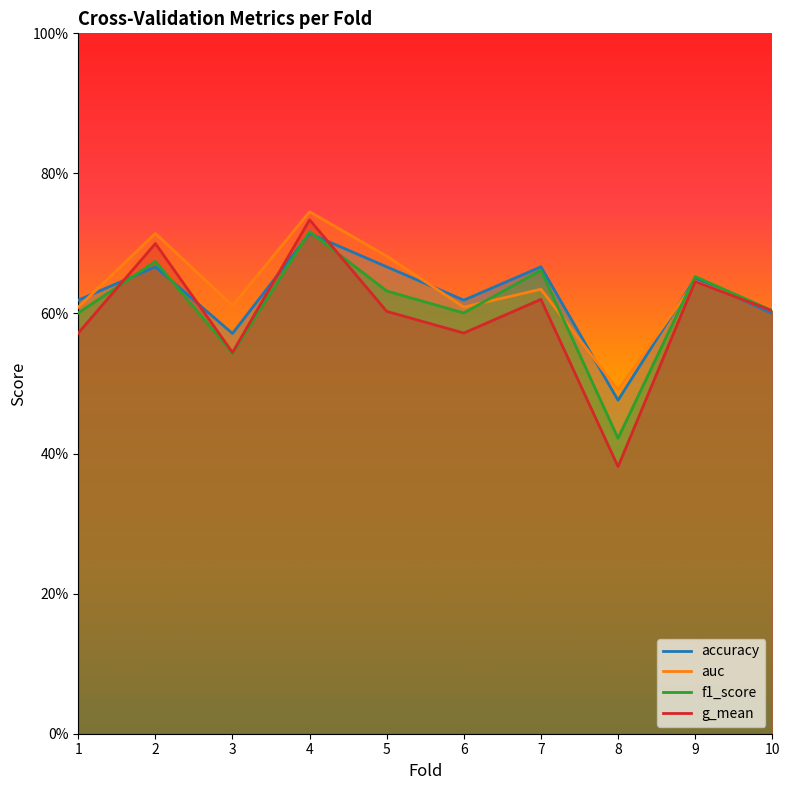

List the series in order of their overall mean, highest first.

auc, accuracy, f1_score, g_mean